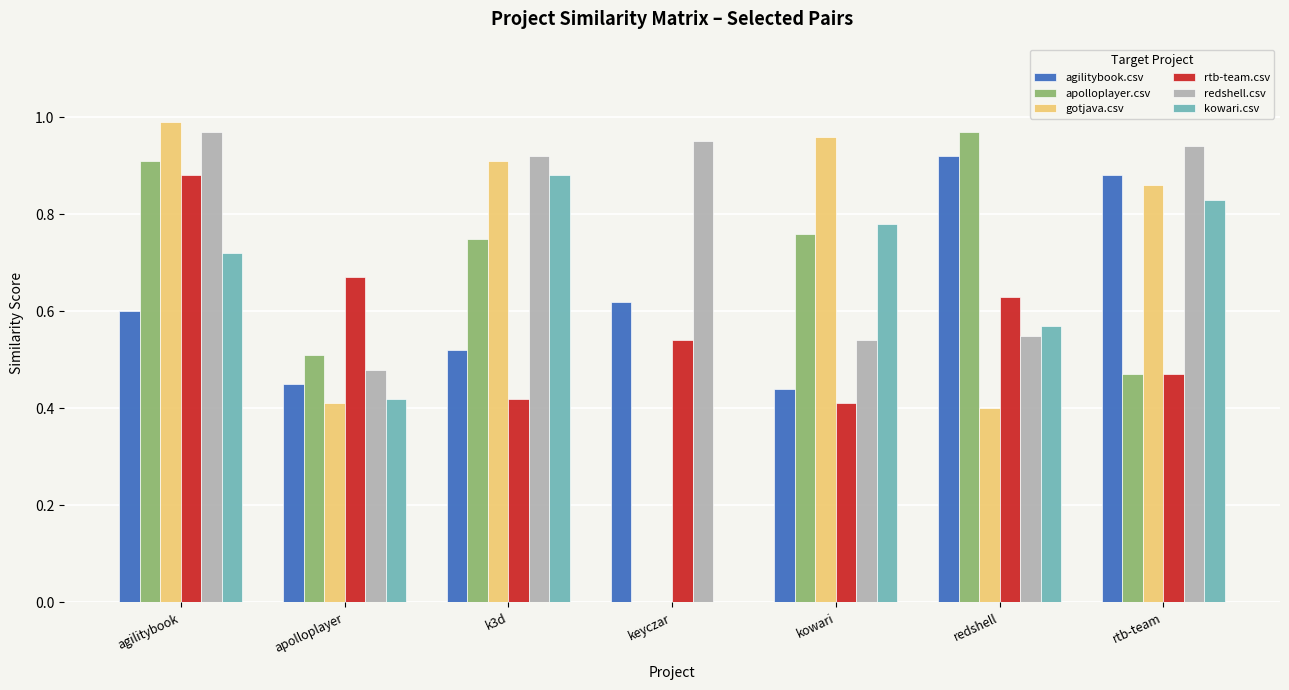

Is it true that rtb-team.csv equals 0.6 at redshell?

True